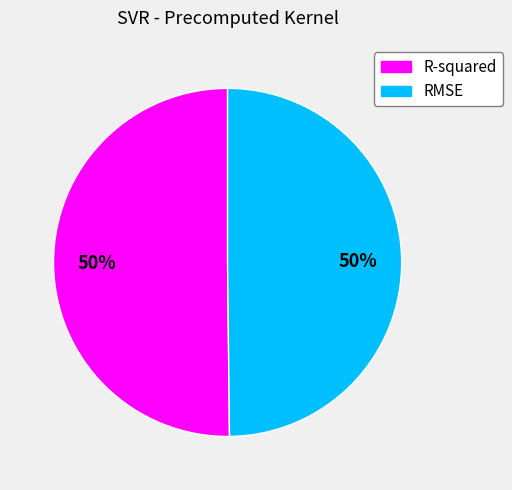

Do R-squared and RMSE together represent more than half of the pie?

Yes